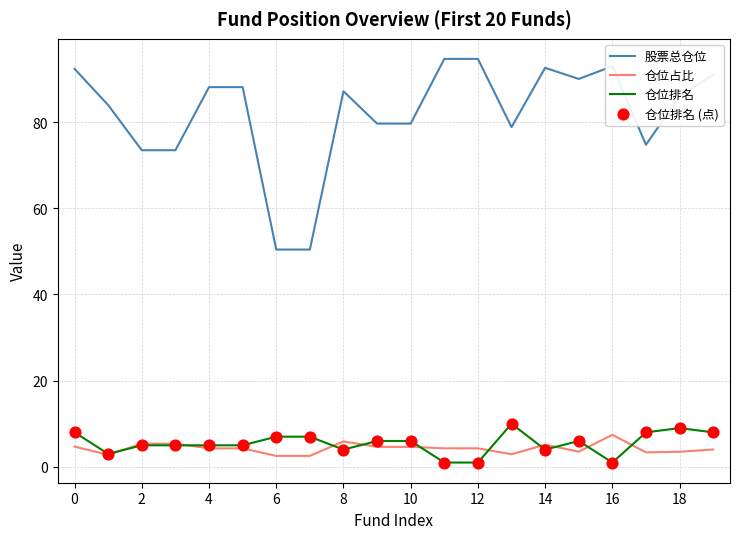

Which series has the largest total across all categories?

股票总仓位